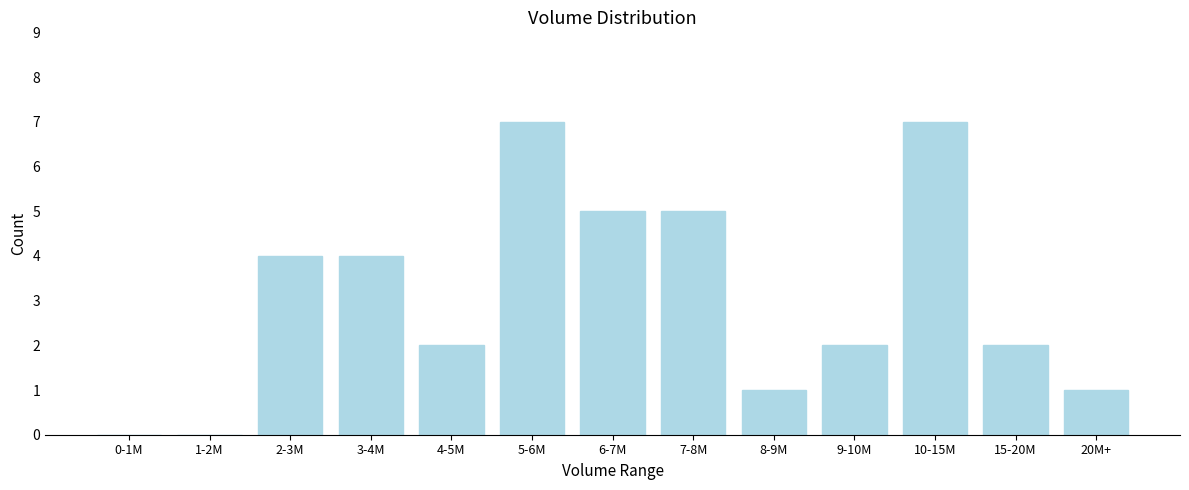

Reading right to left, what are all the values shown in this chart?

20M+=1	15-20M=2	10-15M=7	9-10M=2	8-9M=1	7-8M=5	6-7M=5	5-6M=7	4-5M=2	3-4M=4	2-3M=4	1-2M=0	0-1M=0